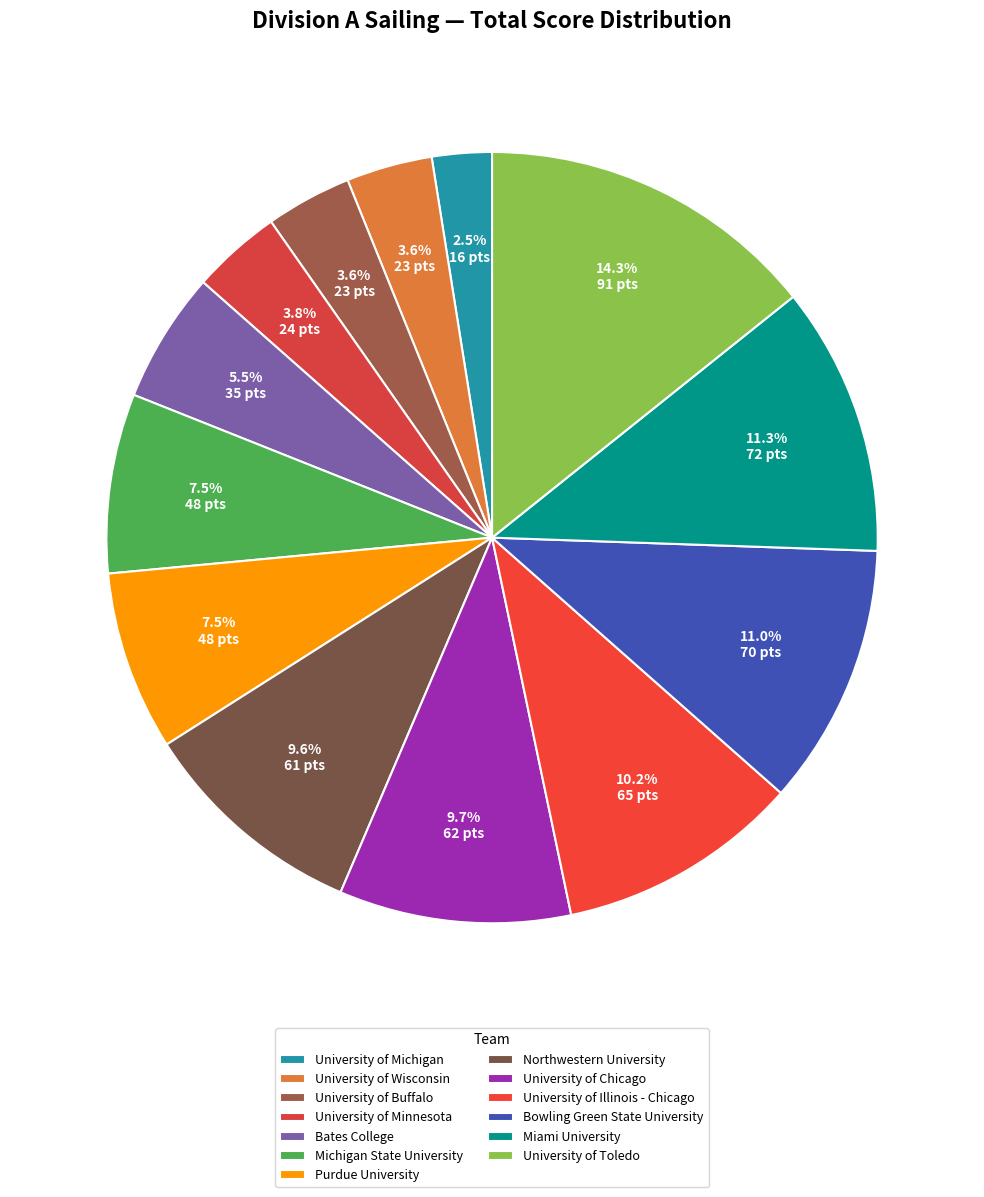

Count the number of slices in the pie.

13